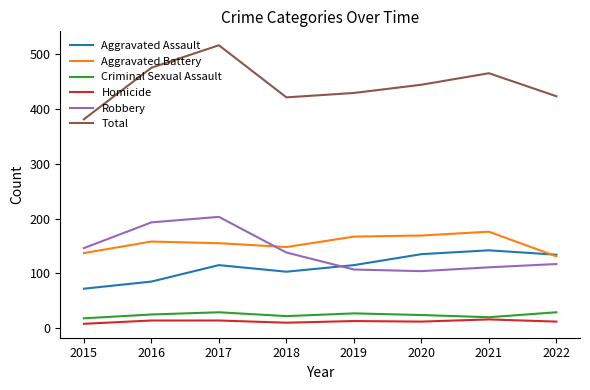

At 2019, list the series in order from largest to smallest.

Total, Aggravated Battery, Aggravated Assault, Robbery, Criminal Sexual Assault, Homicide